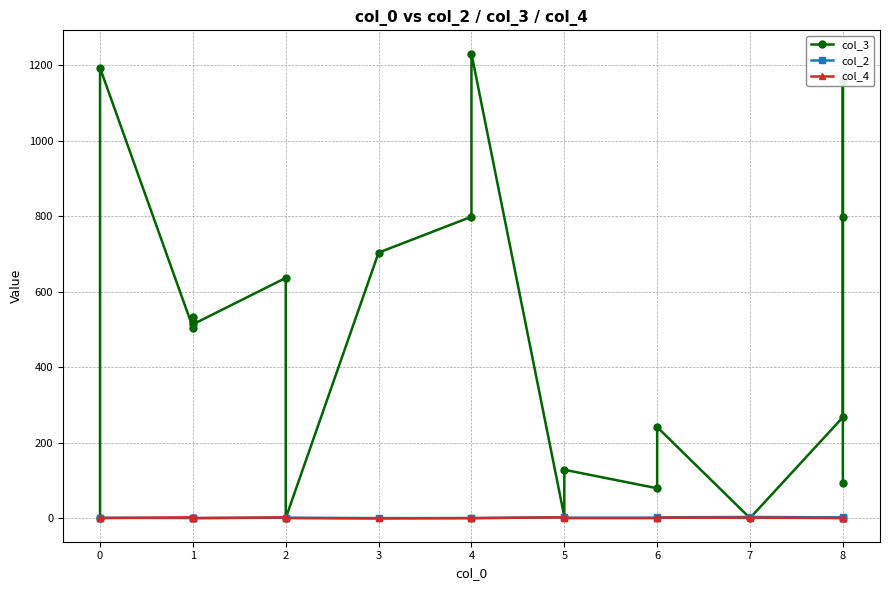

How many interior local valleys does the col_4 series have?

4